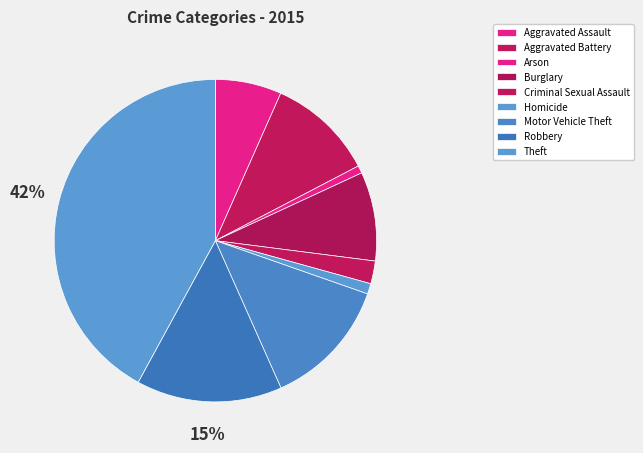

How many slices are in this pie chart?

9